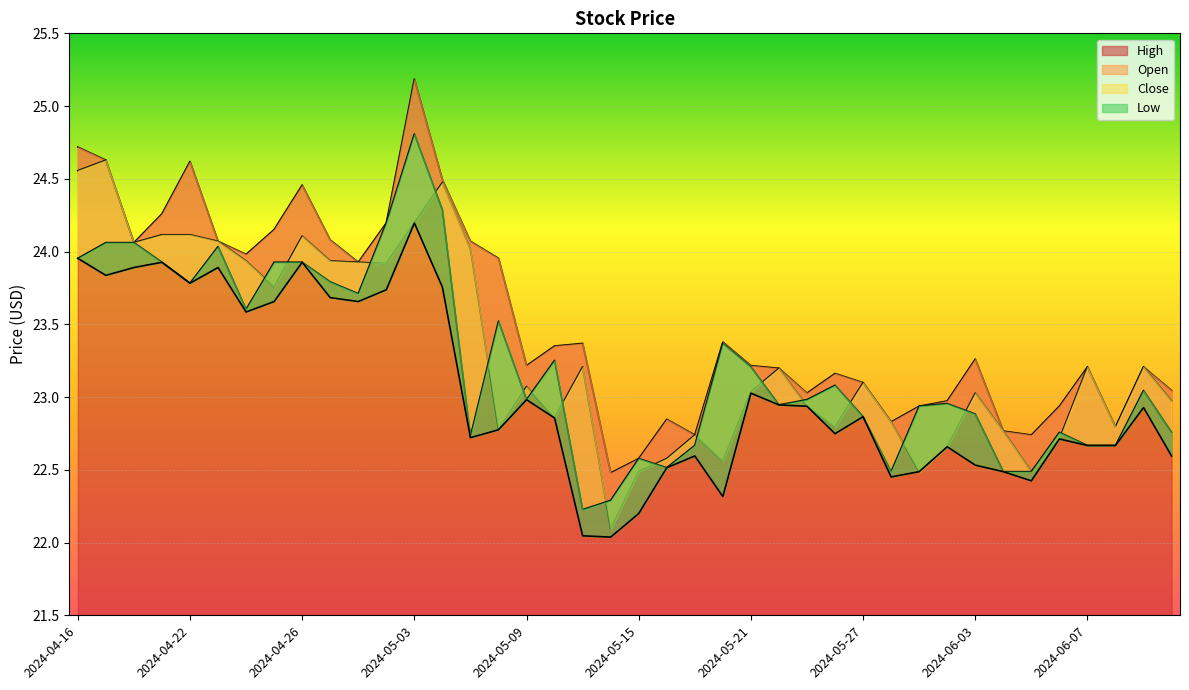

Which has a higher value, 2024-05-07 or 2024-06-04?

2024-05-07